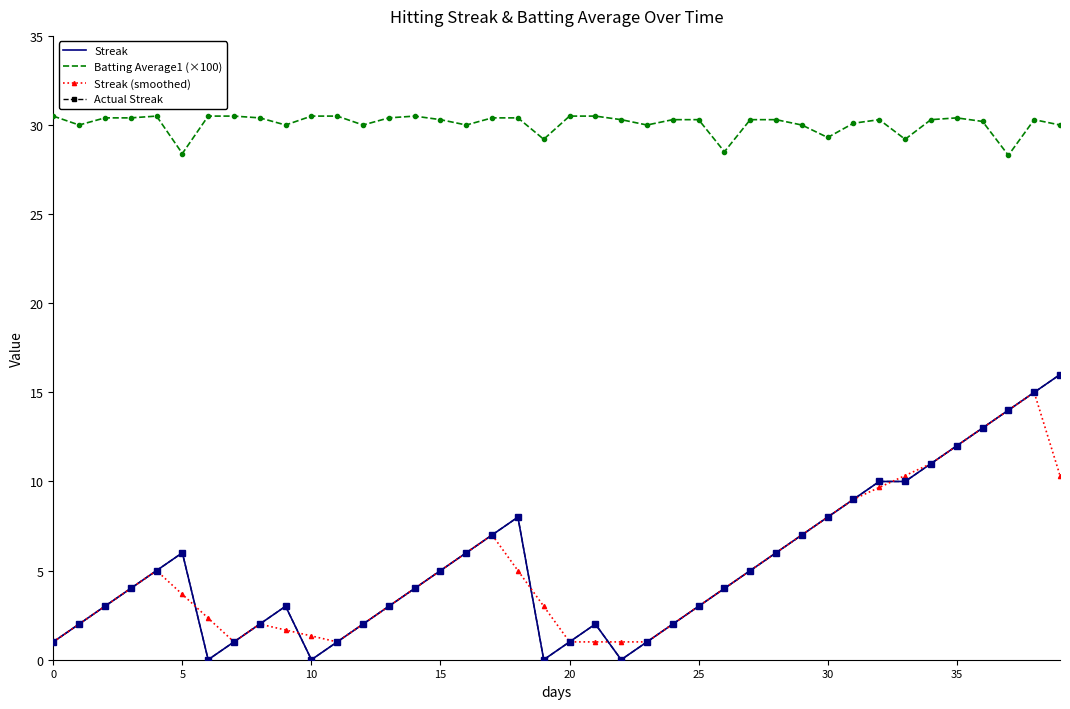

What is the label of the 10th point from the left?

9